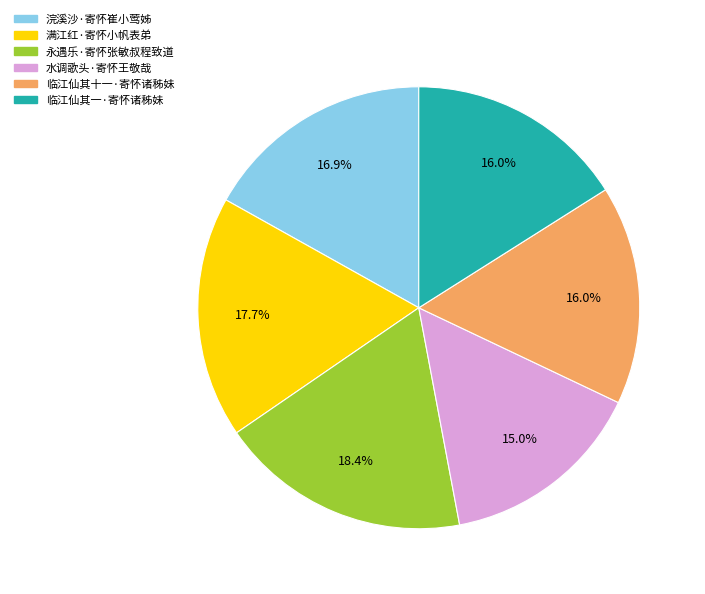

Count the number of slices in the pie.

6